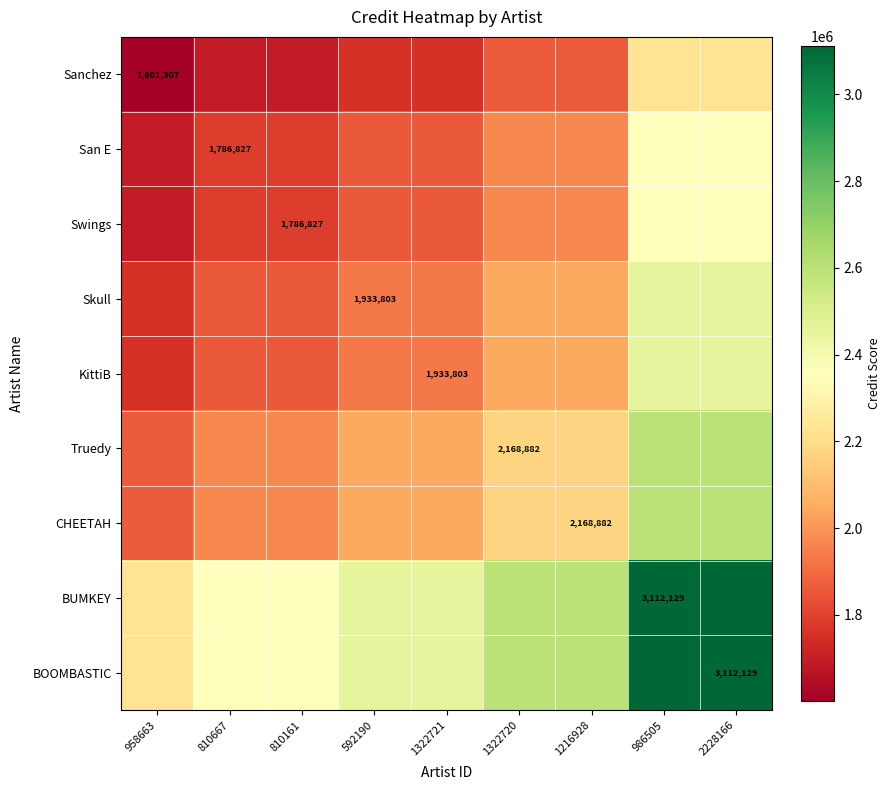

What is the difference between the second highest and minimum values in the San E series?

666617.0